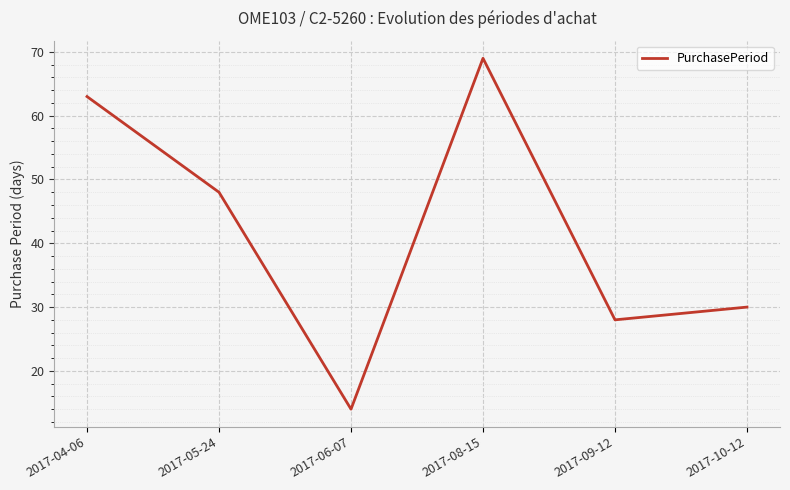

What is the change in value from 2017-05-24 to 2017-10-12?

-18